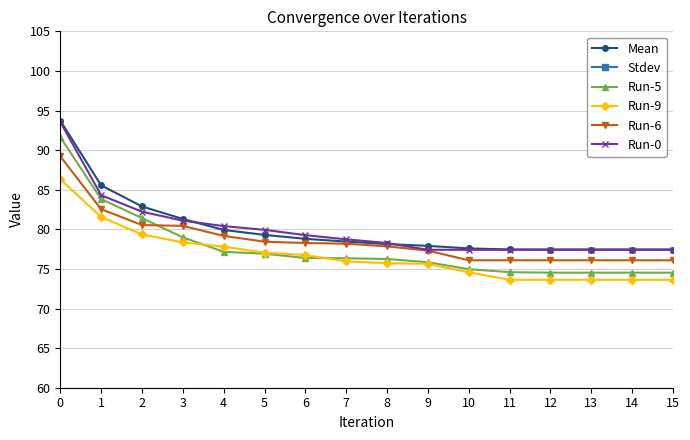

True or false: Mean and Run-6 intersect in this chart.

False